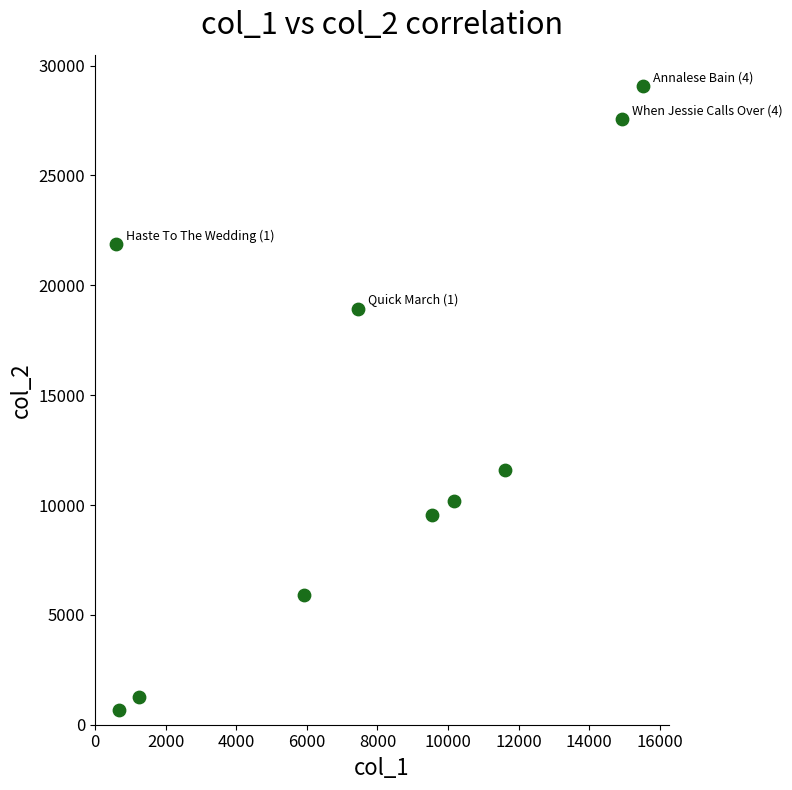

What is the range of Y values (max minus min)?

28402